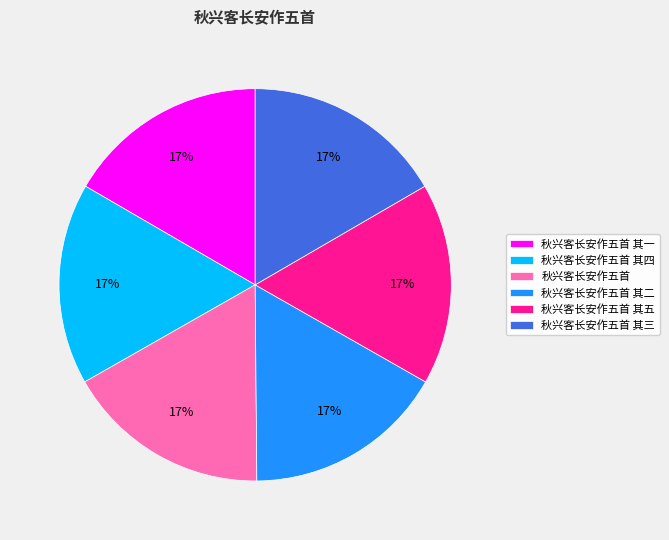

To the nearest percent, what percentage of the pie is 秋兴客长安作五首 其五?

17%